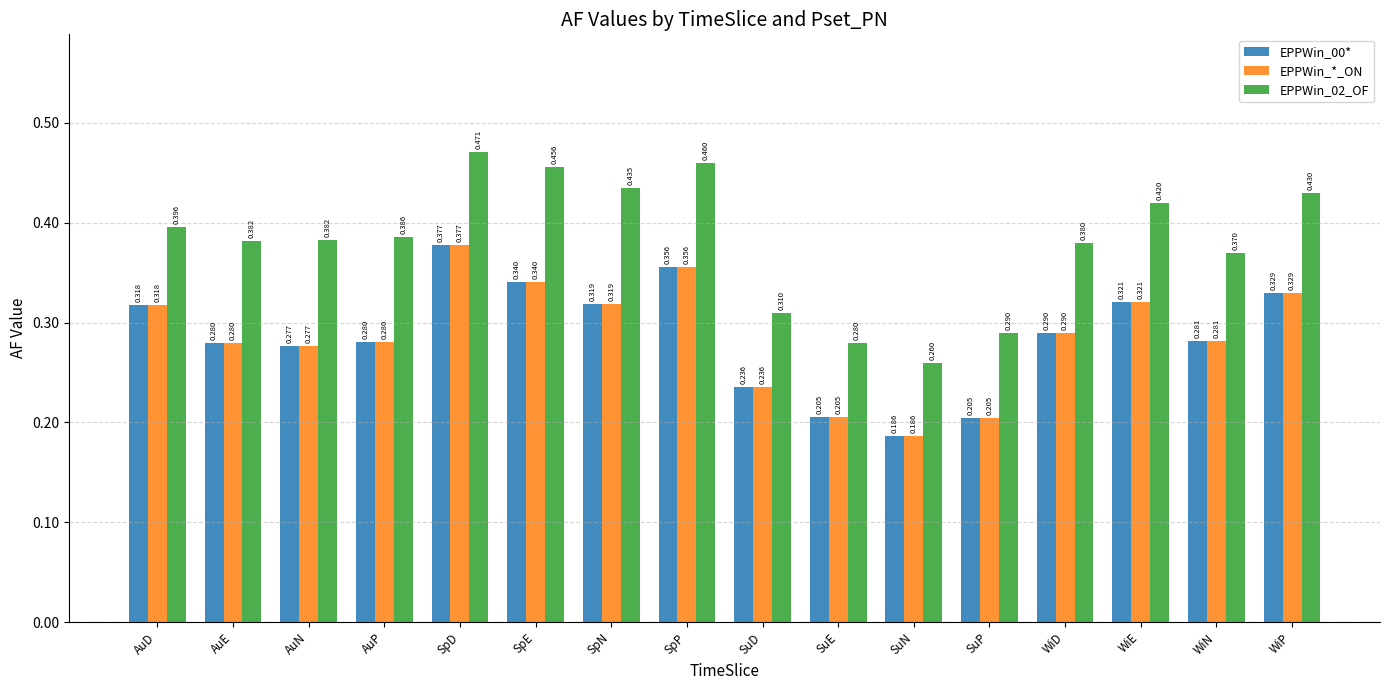

At how many categories does at least one series exceed 0?

16